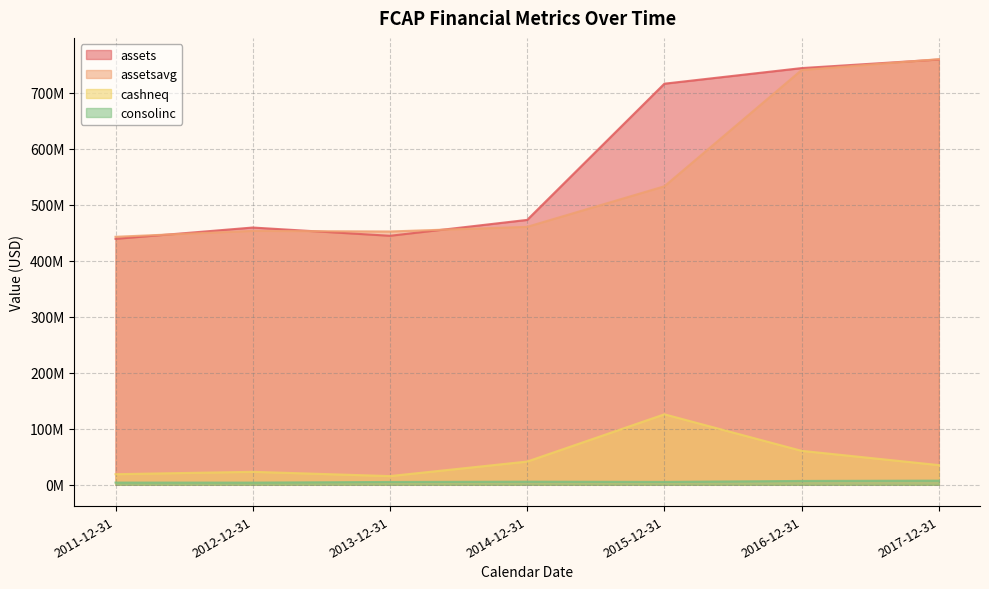

The value of assetsavg at 2016-12-31 is 997001602. True or false?

False